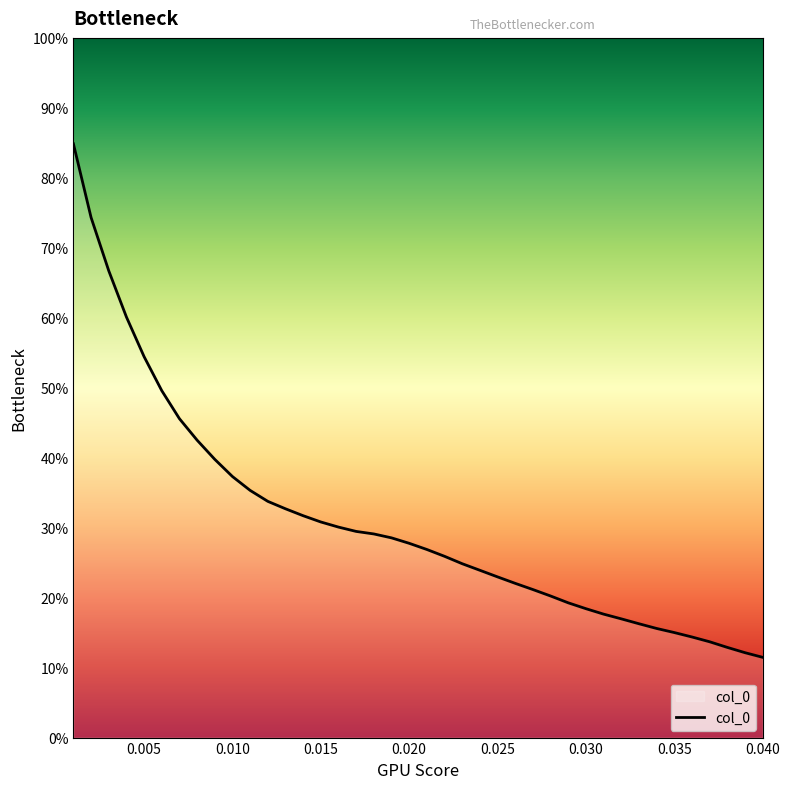

What is the difference between the second highest and second lowest values?

0.6